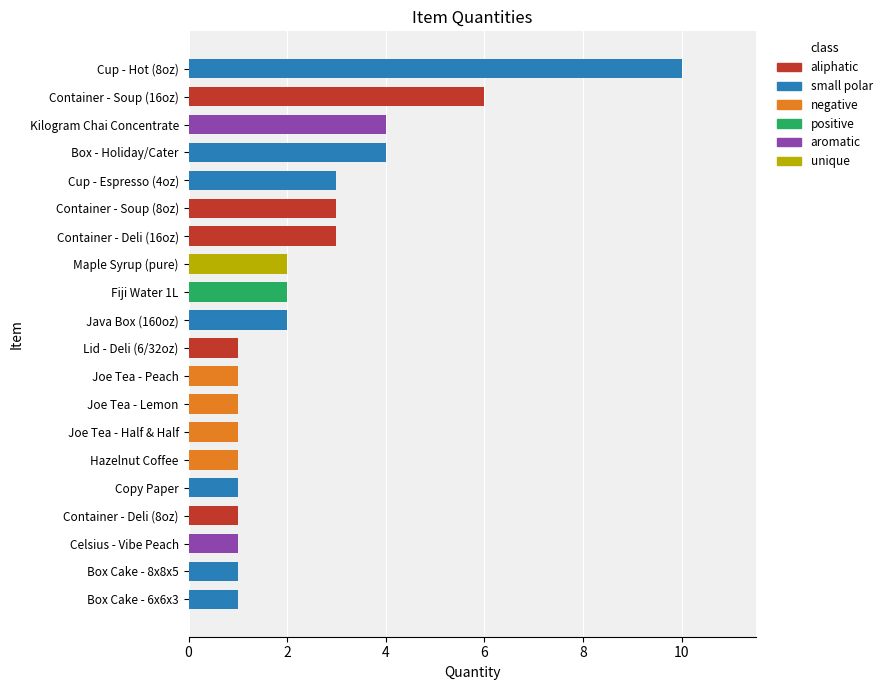

What is the sum of all values?

49